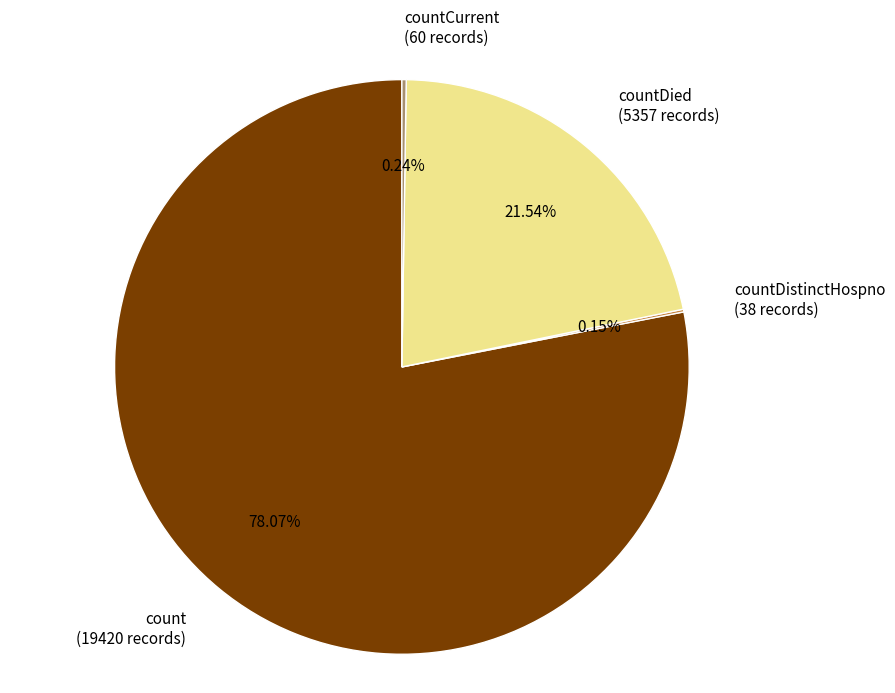

Which category has the biggest portion of the pie?

count